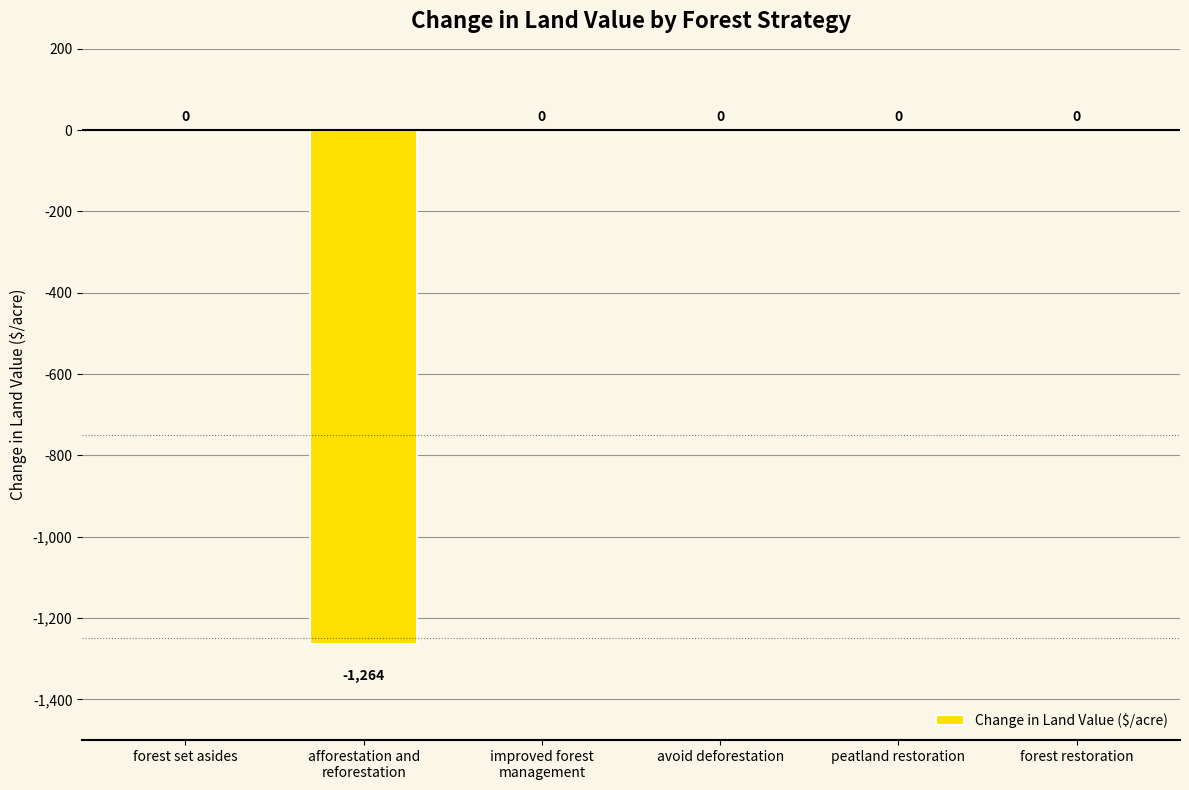

The value at avoid deforestation is -619.2. True or false?

False